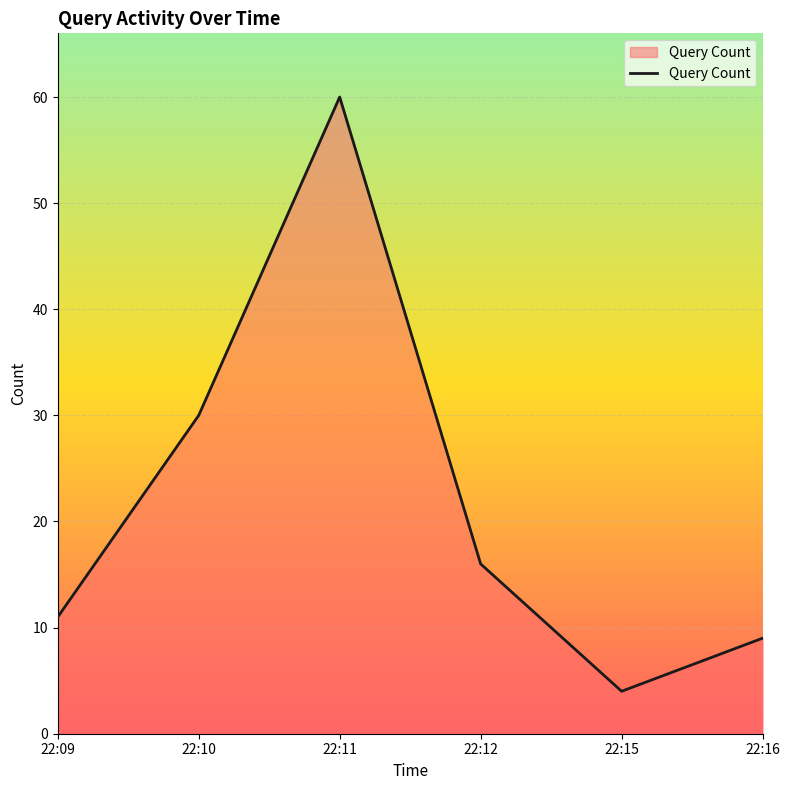

Which label corresponds to the largest value in the chart?

22:11